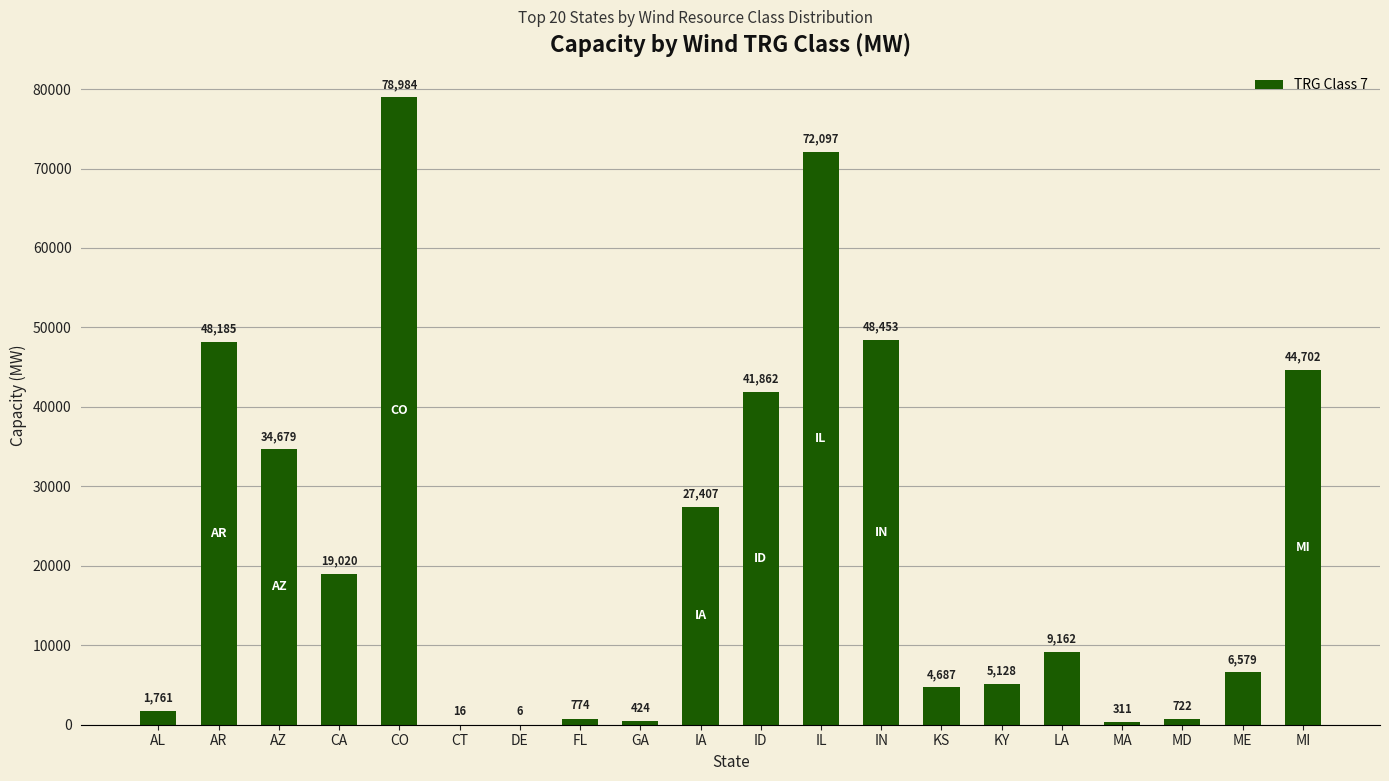

What is the ratio of the value at AZ to the value at MA?

111.5